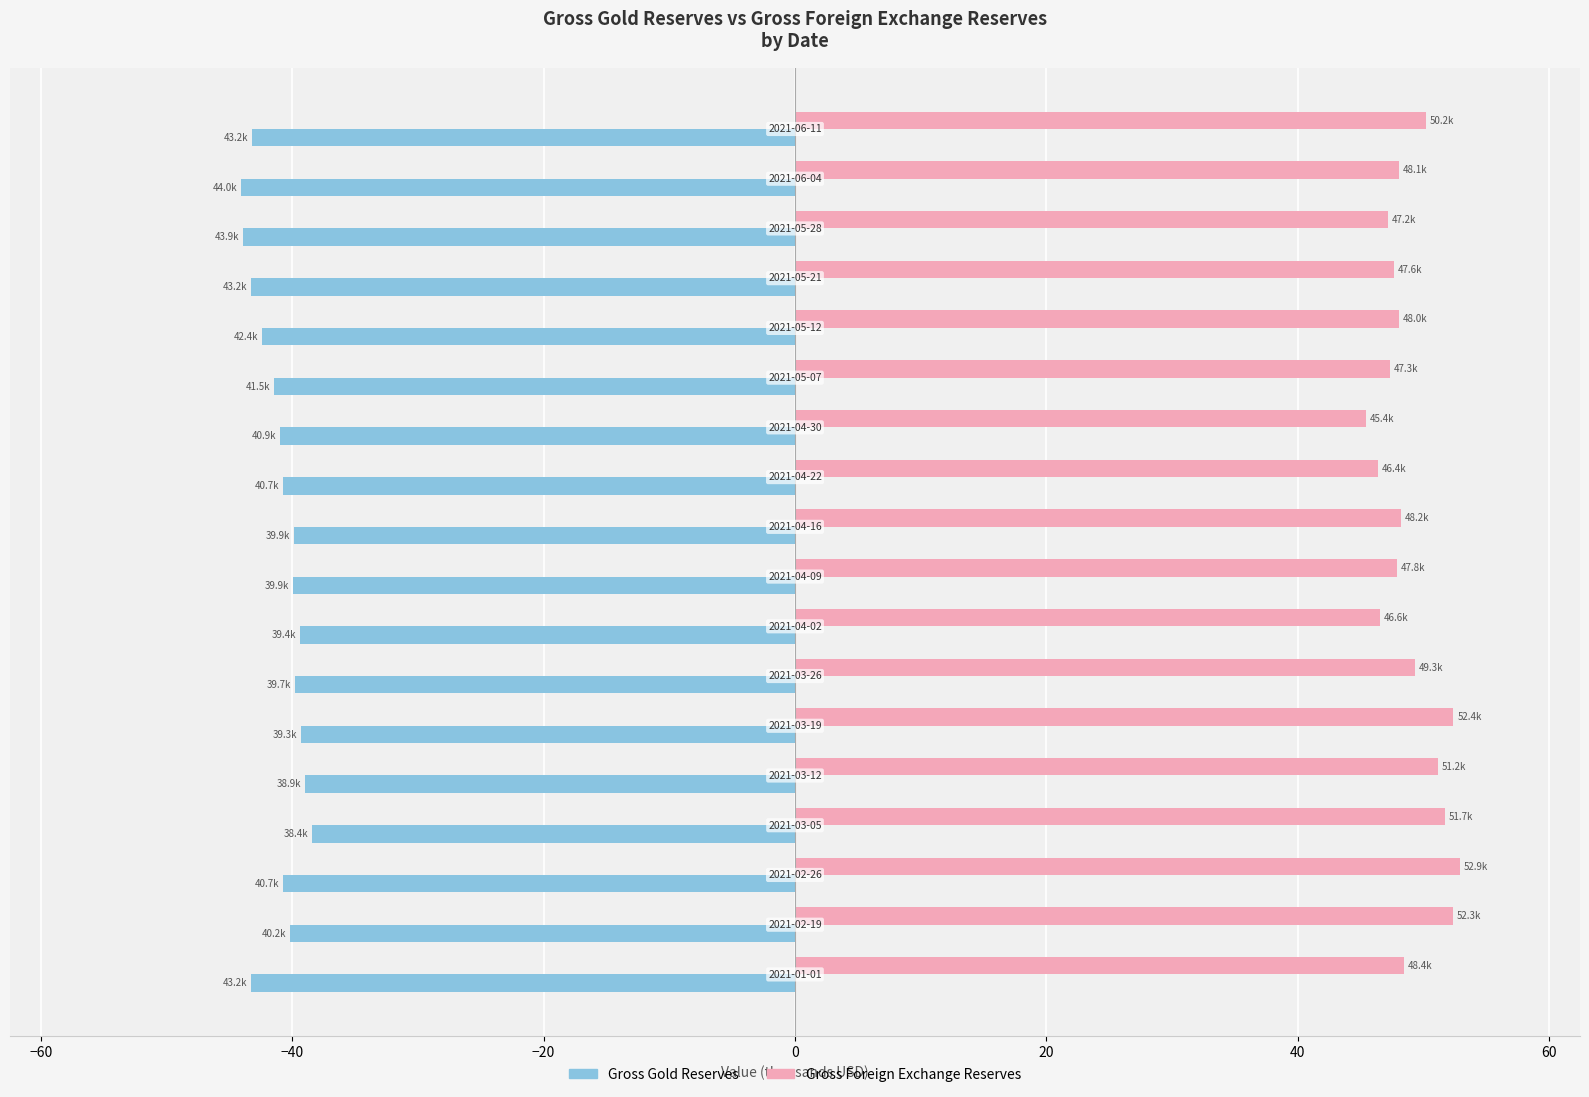

What is the difference between the maximum and minimum values in the Gross Gold Reserves series?

5.6